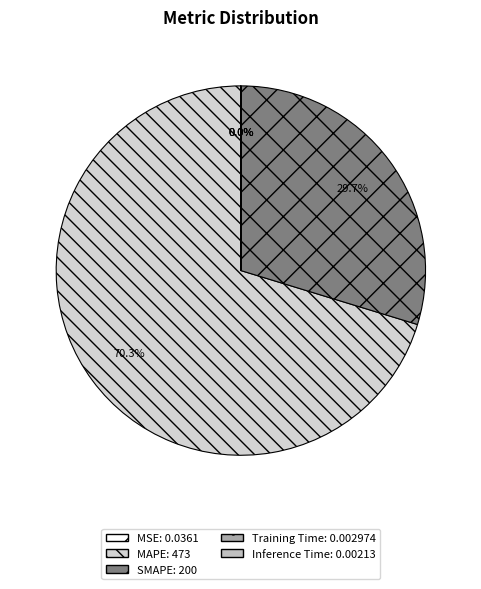

To the nearest percent, what is the difference between the Inference Time and SMAPE slice percentages?

30%